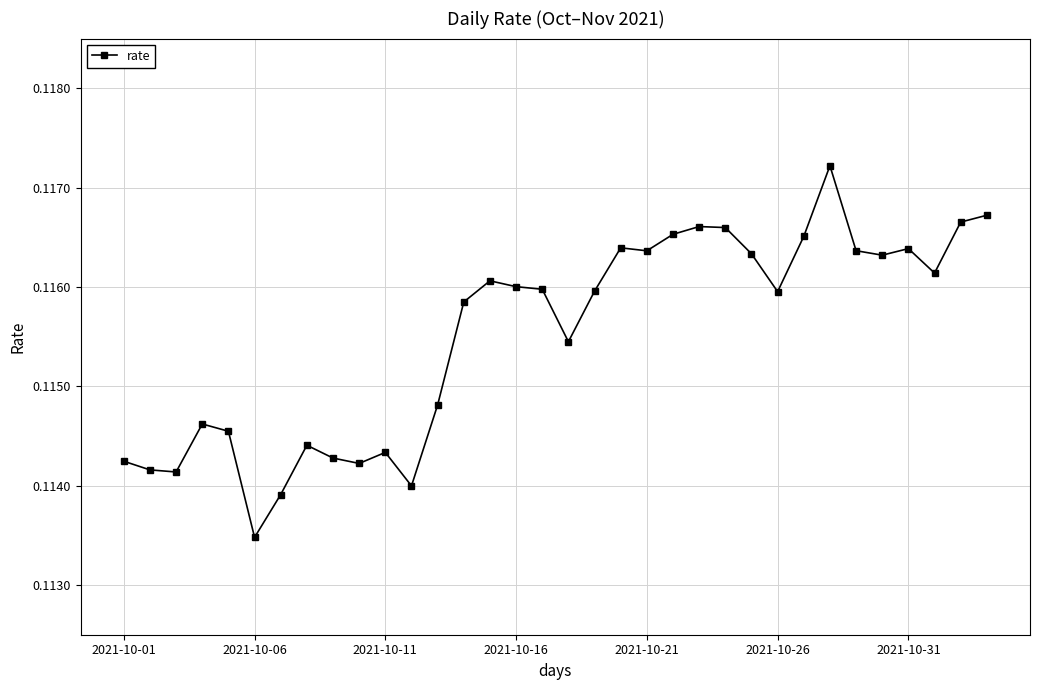

Count the values in the range 0 to 1.

34